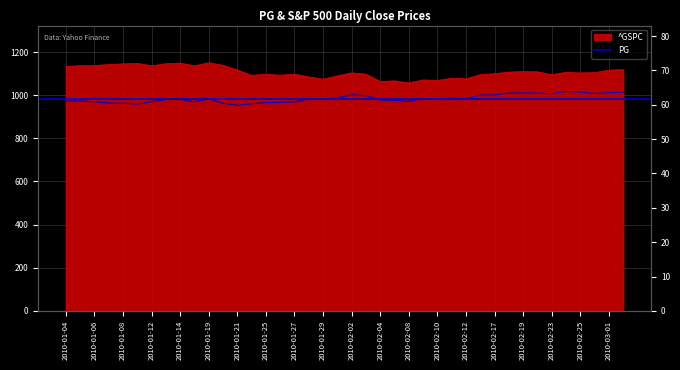

True or false: ^GSPC and PG intersect in this chart.

False